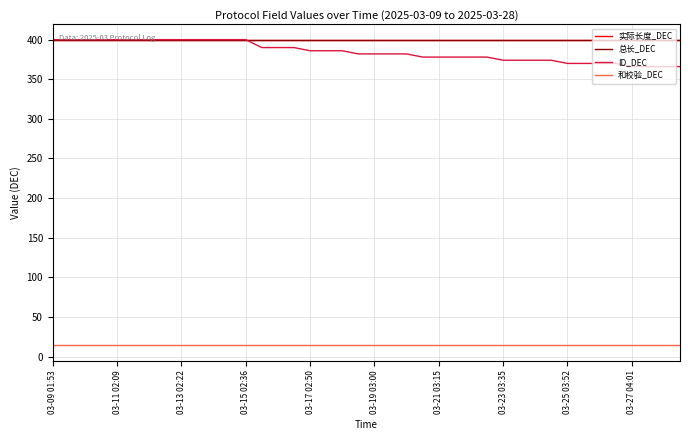

True or false: 实际长度_DEC and 总长_DEC intersect in this chart.

False